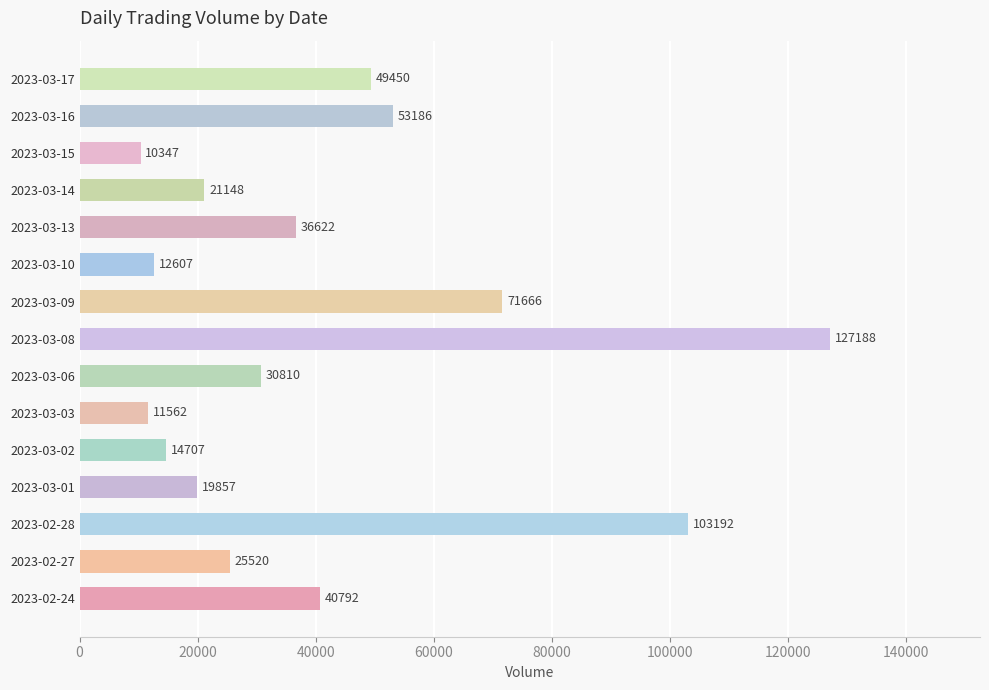

Reading bottom to top, list all the values displayed in this chart.

40792	25520	103192	19857	14707	11562	30810	127188	71666	12607	36622	21148	10347	53186	49450